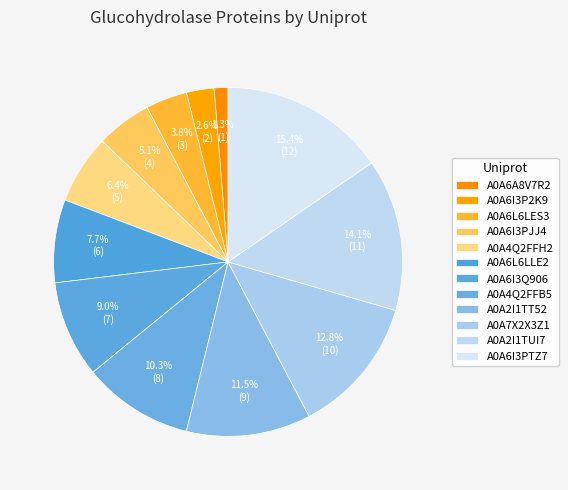

To the nearest percent, what is the difference between the largest and smallest slice percentages?

14%